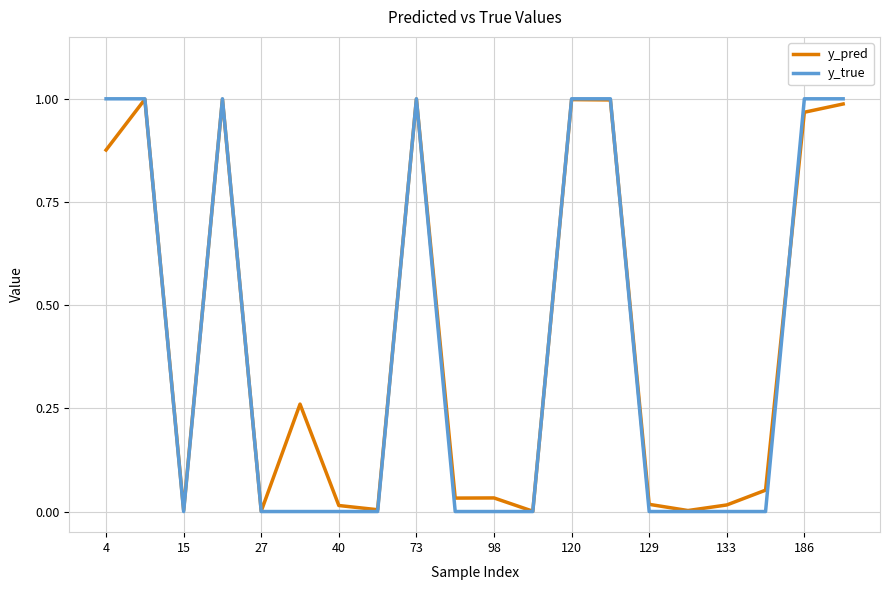

Which series has the widest spread of values?

y_true